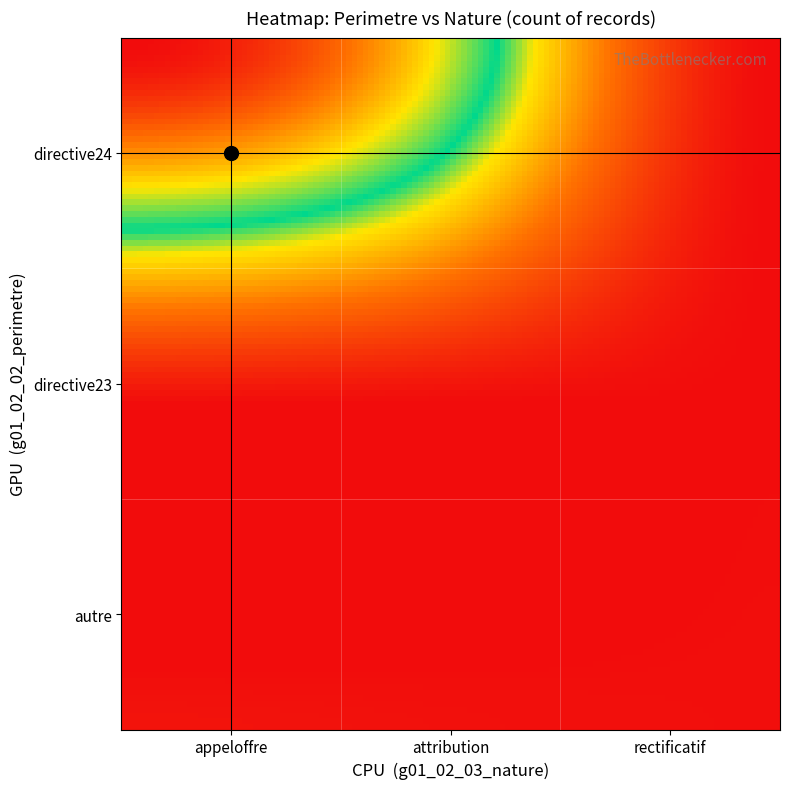

Which label corresponds to the smallest value in the chart?

directive24_rectificatif